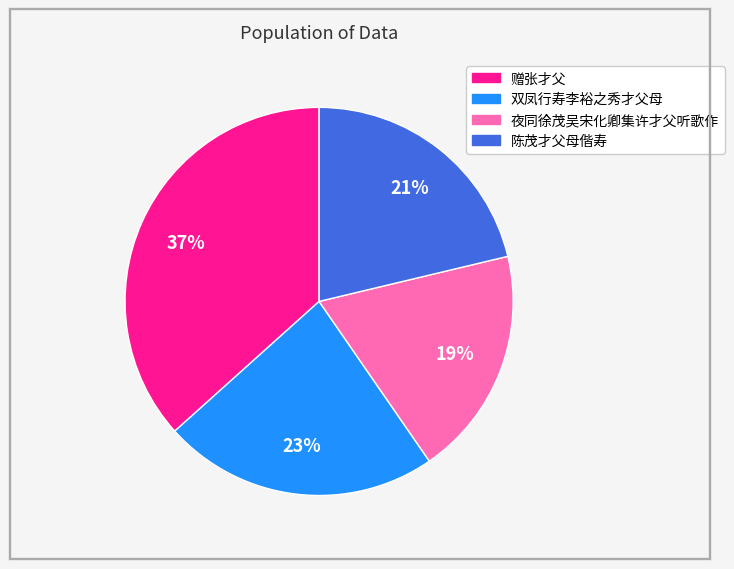

The 陈茂才父母偕寿 slice represents 35% of the pie. True or false?

False